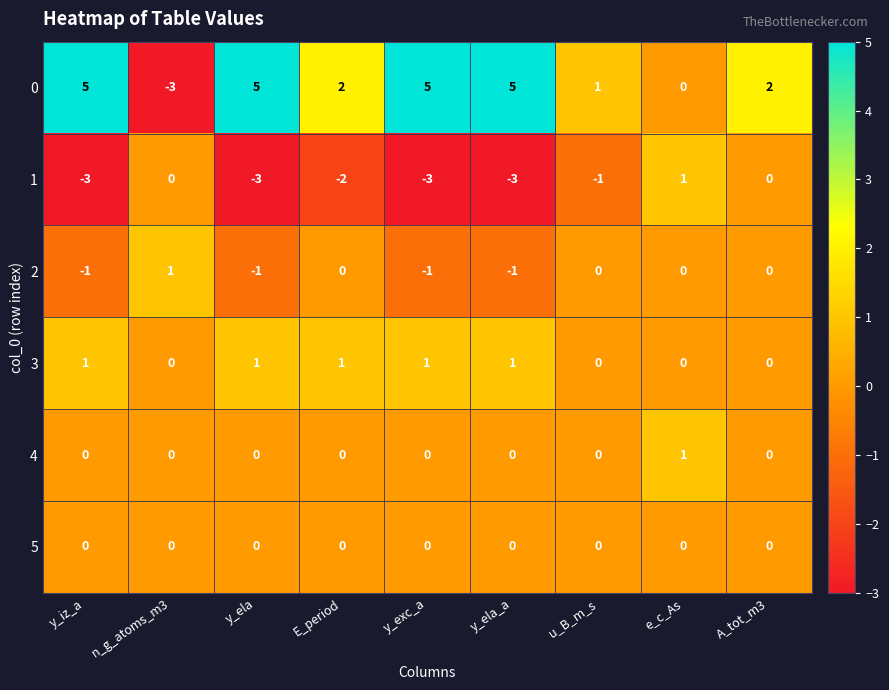

What is the difference between the highest and lowest values at y_ela_a?

8